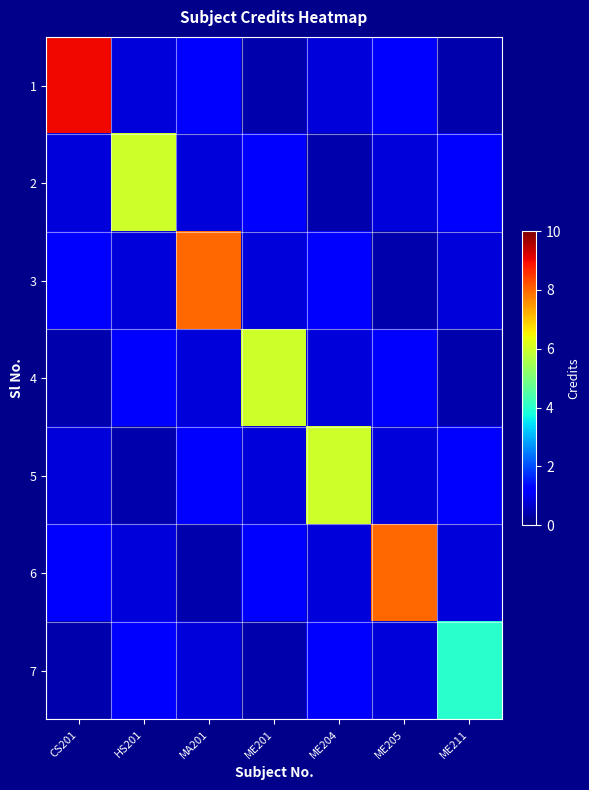

What is the total value across all series at ME201?

10.8